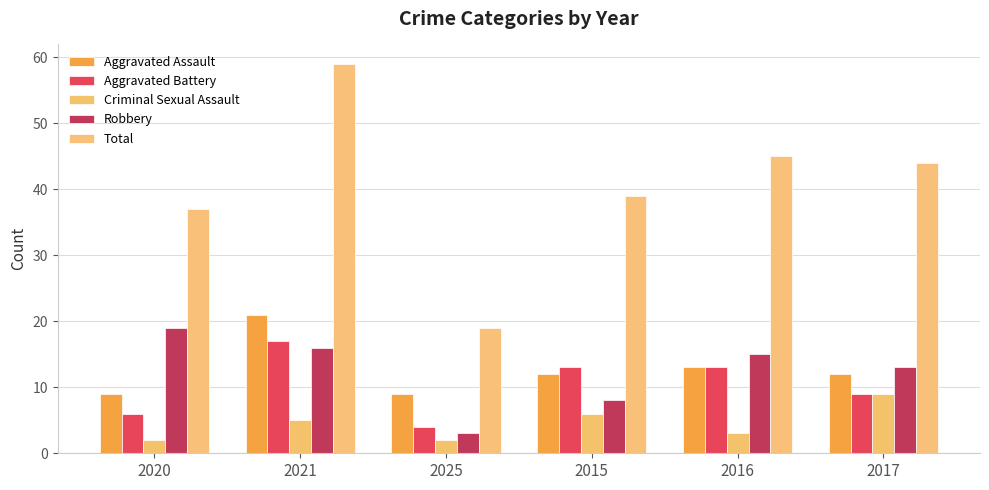

What is the average value of the Aggravated Battery series?

10